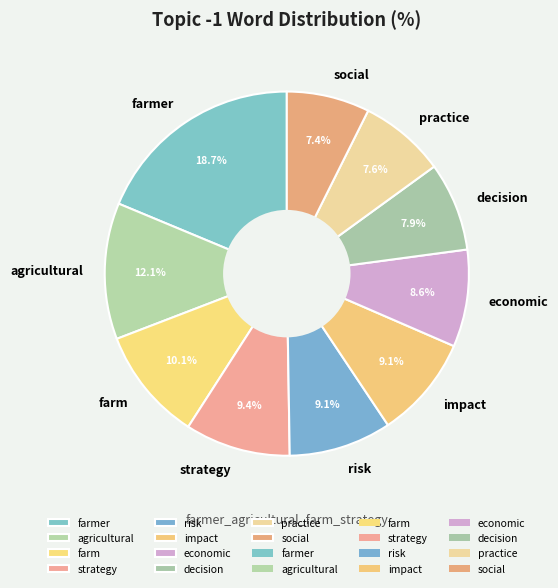

To the nearest percent, what percentage of the pie is agricultural?

12%